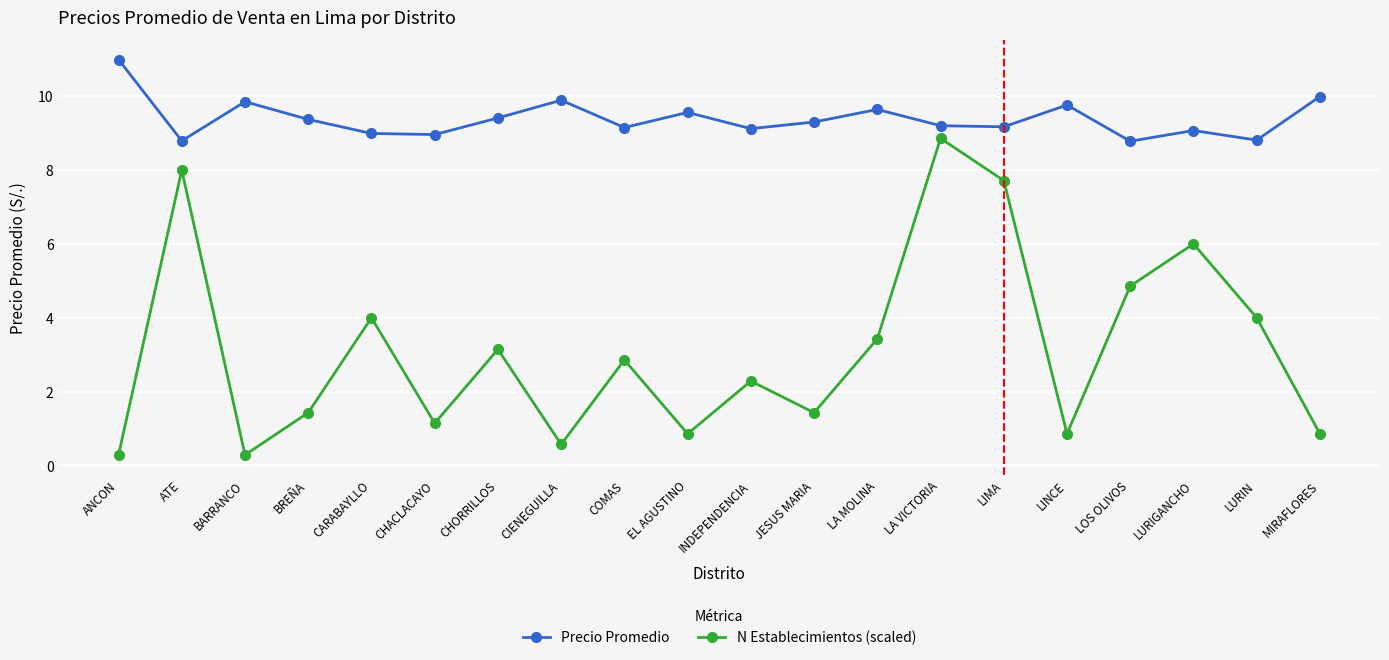

Rank the series by their maximum value, from lowest to highest.

N Establecimientos (scaled), Precio Promedio